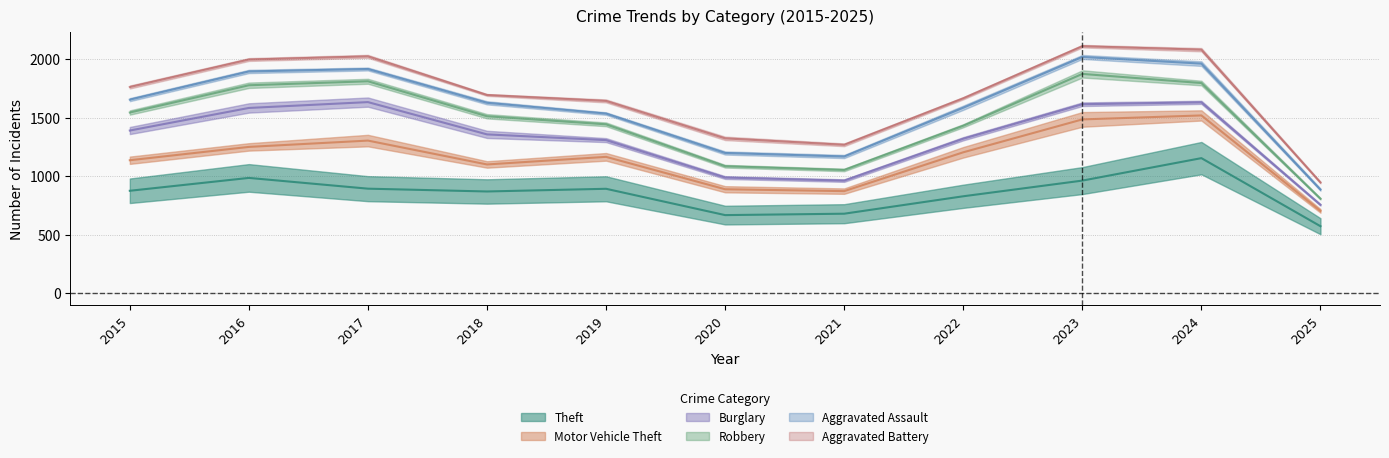

Which series has the largest total across all categories?

Theft